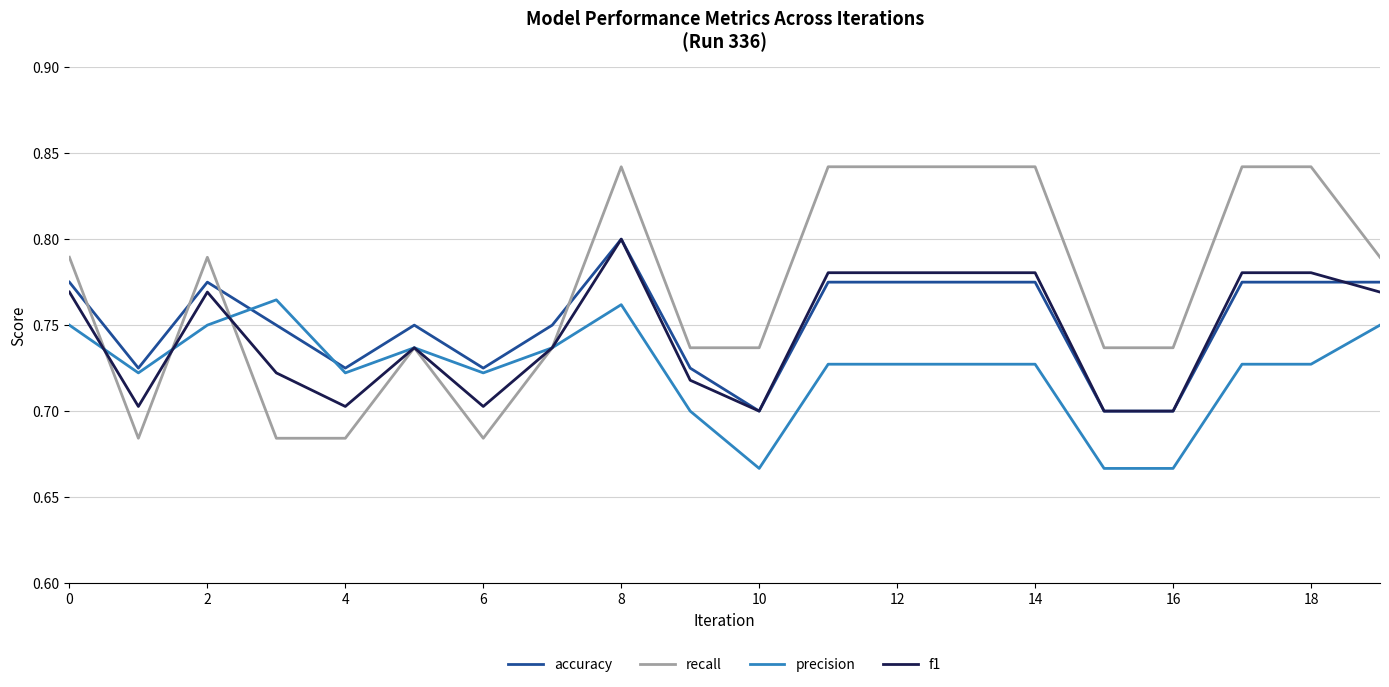

Which series has the widest spread of values?

recall